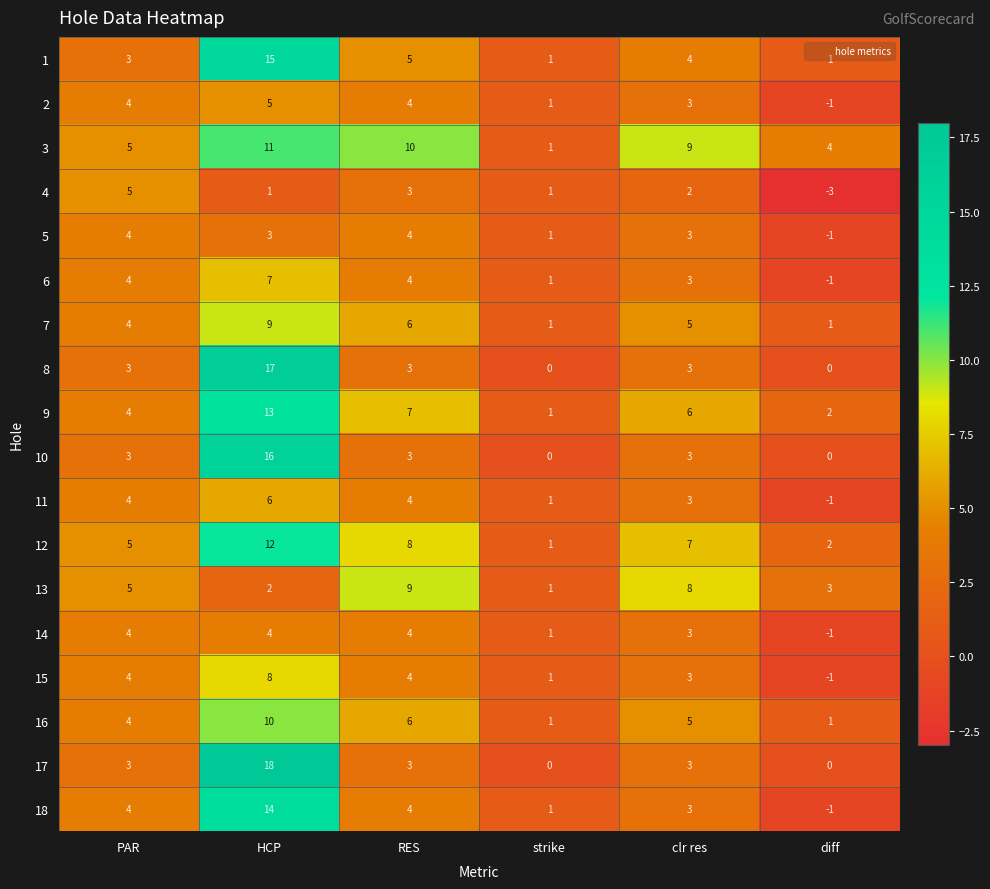

Is it true that 3 equals 4 at diff?

True